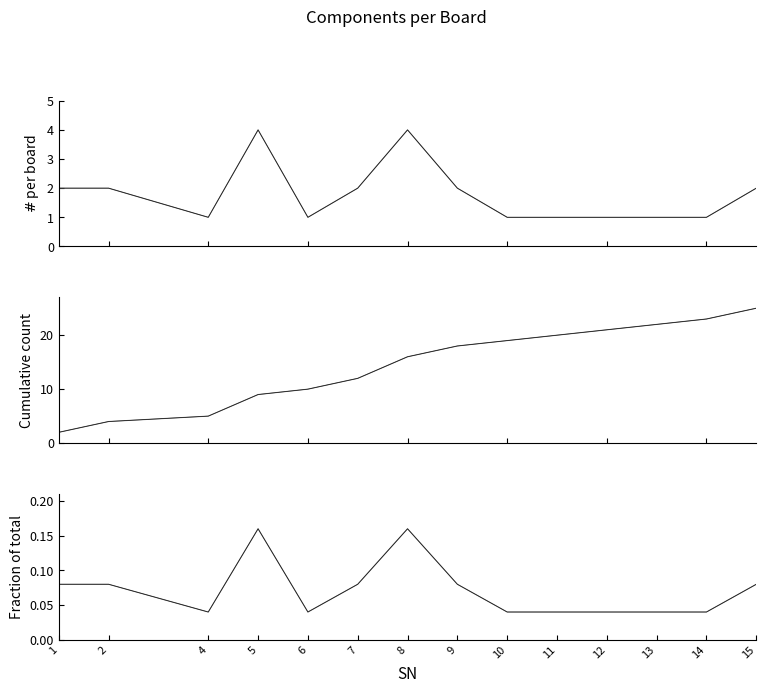

True or false: Cumulative # per board and # per board cross at least once.

False